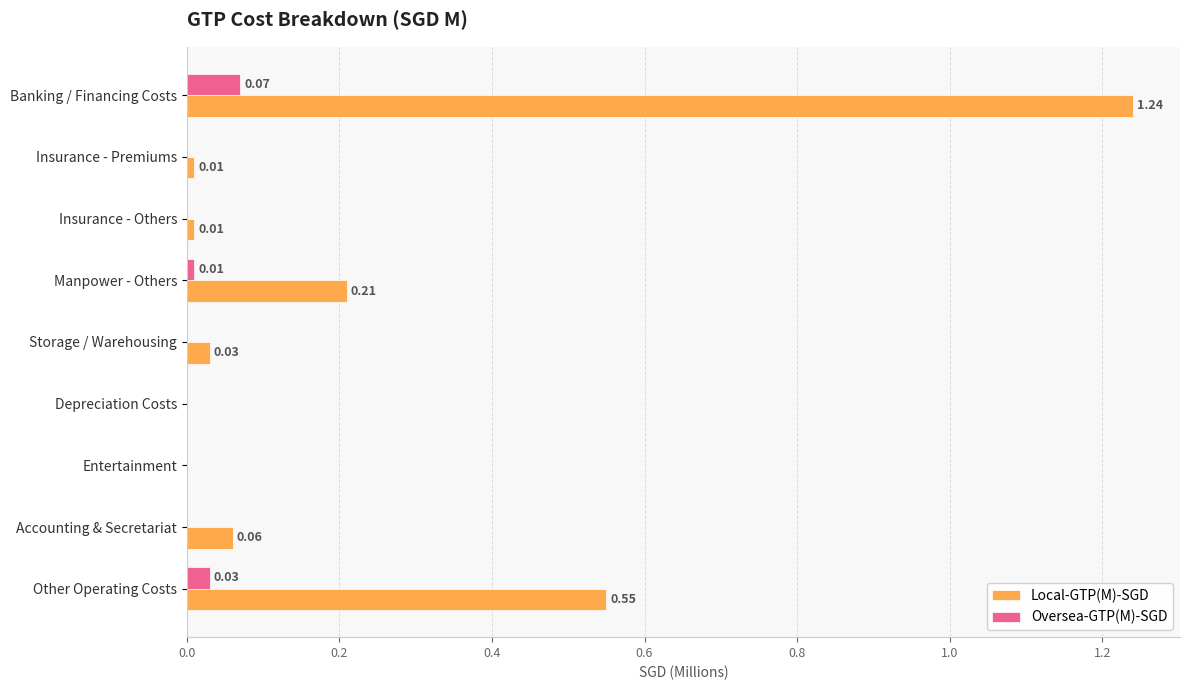

At which category is the sum across all series the highest?

Banking / Financing Costs